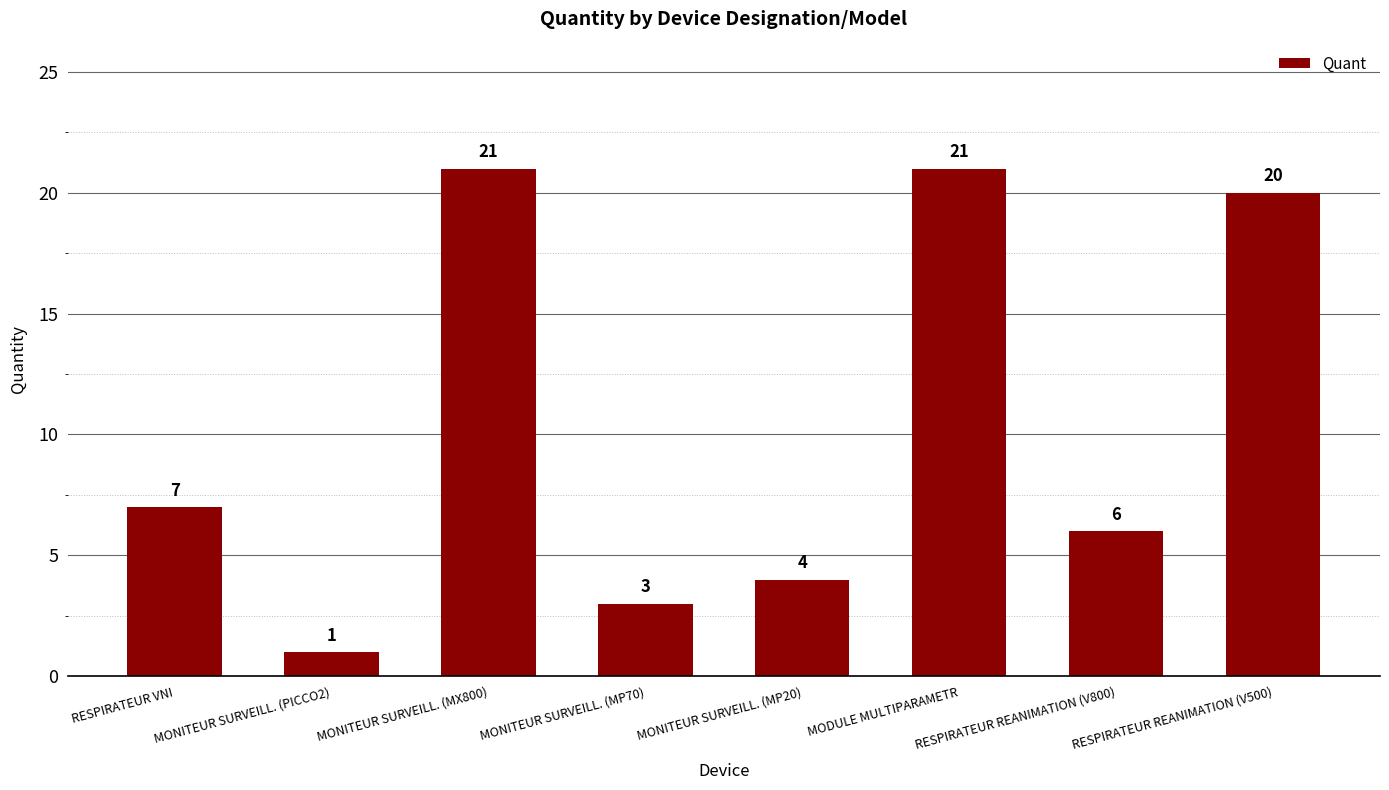

Where is the data nearest to the value 11?

RESPIRATEUR VNI